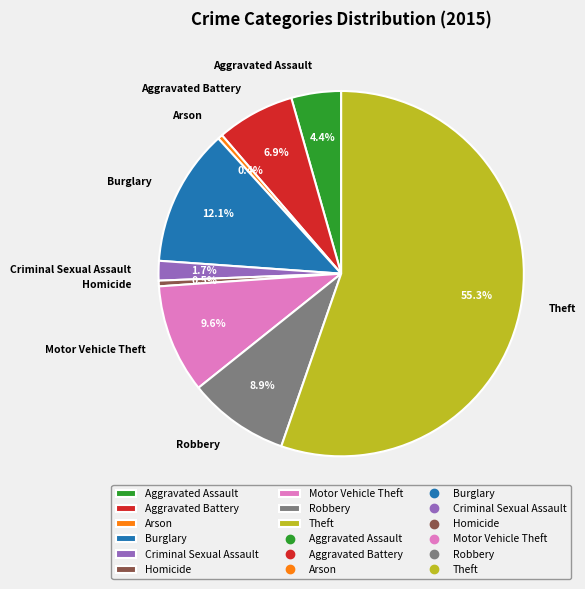

The Burglary slice represents 22% of the pie. True or false?

False